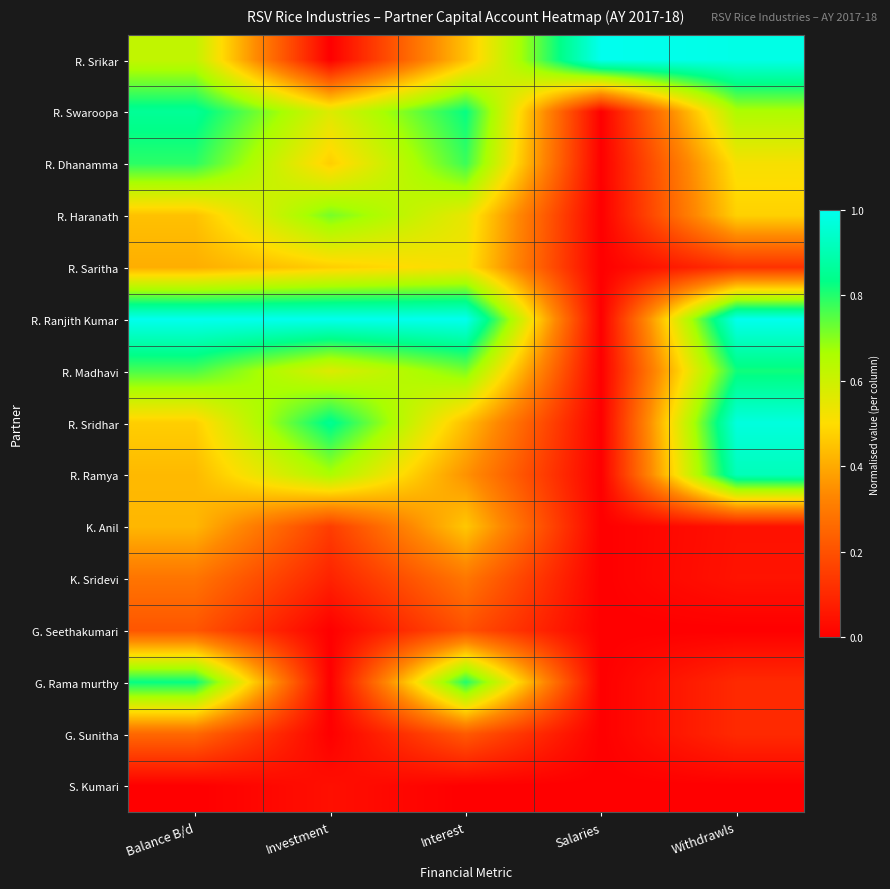

At Withdrawls, list the series in order from smallest to largest.

G. Seethakumari, S. Kumari, K. Anil, K. Sridevi, G. Rama murthy, G. Sunitha, R. Saritha, R. Haranath, R. Dhanamma, R. Swaroopa, R. Madhavi, R. Ramya, R. Sridhar, R. Srikar, R. Ranjith Kumar